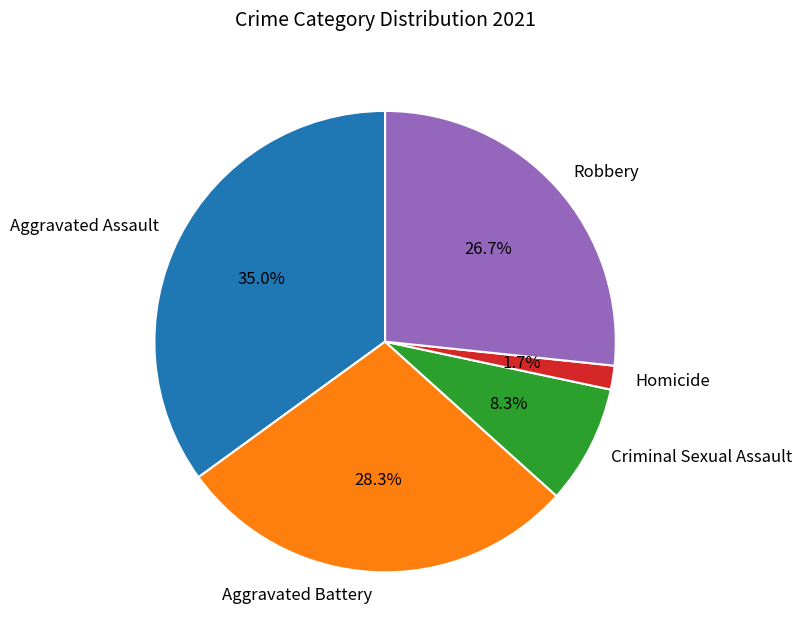

Count the number of slices in the pie.

5